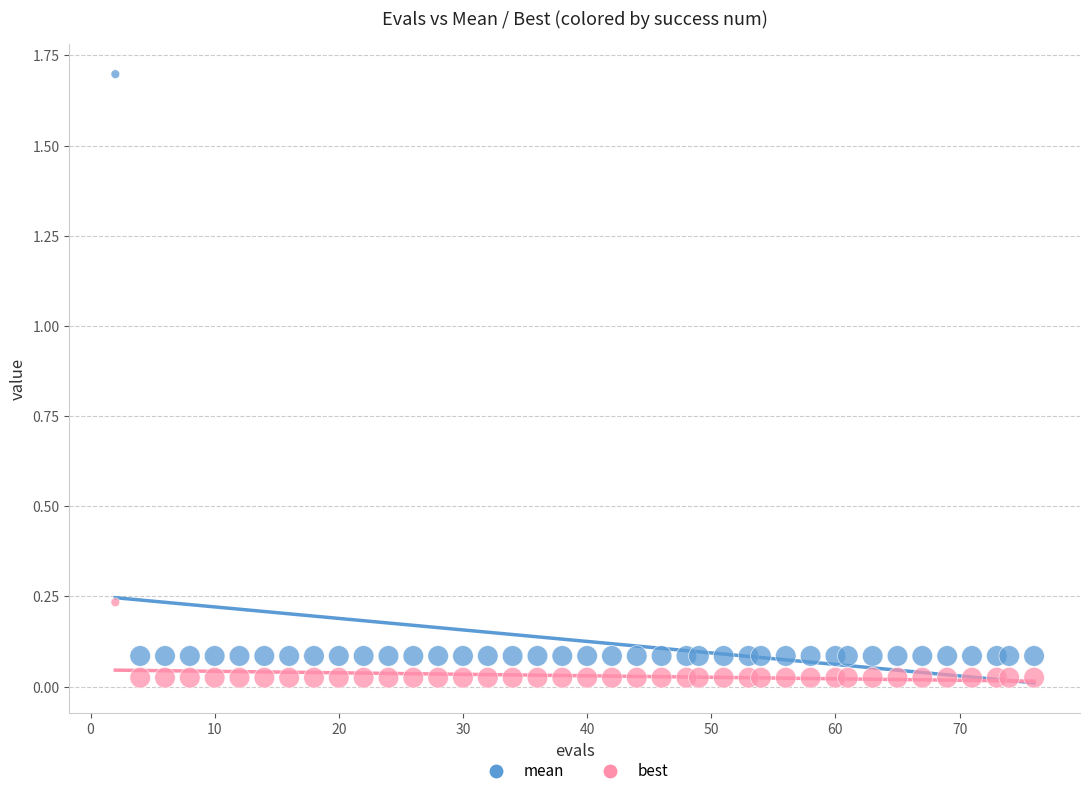

Across all data points, what is the range of Y values (max minus min)?

1.7